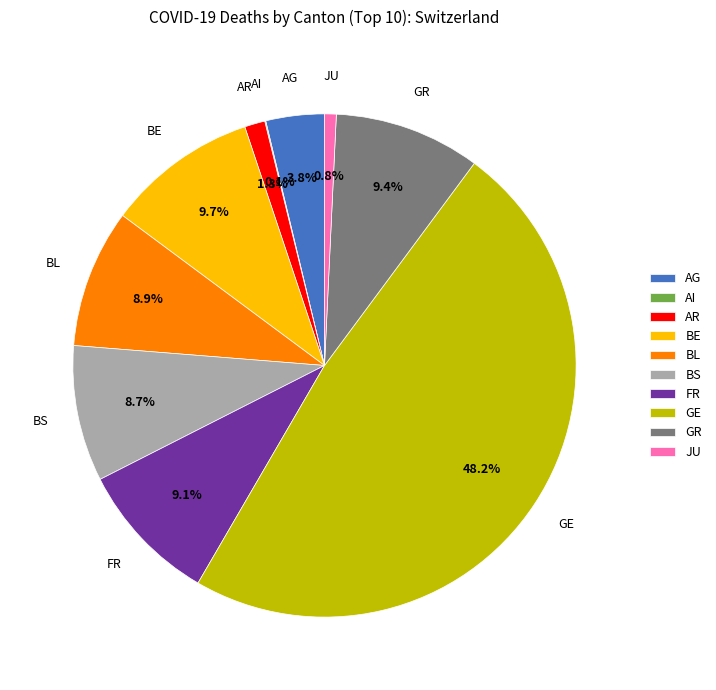

What is the largest slice in the pie chart?

GE